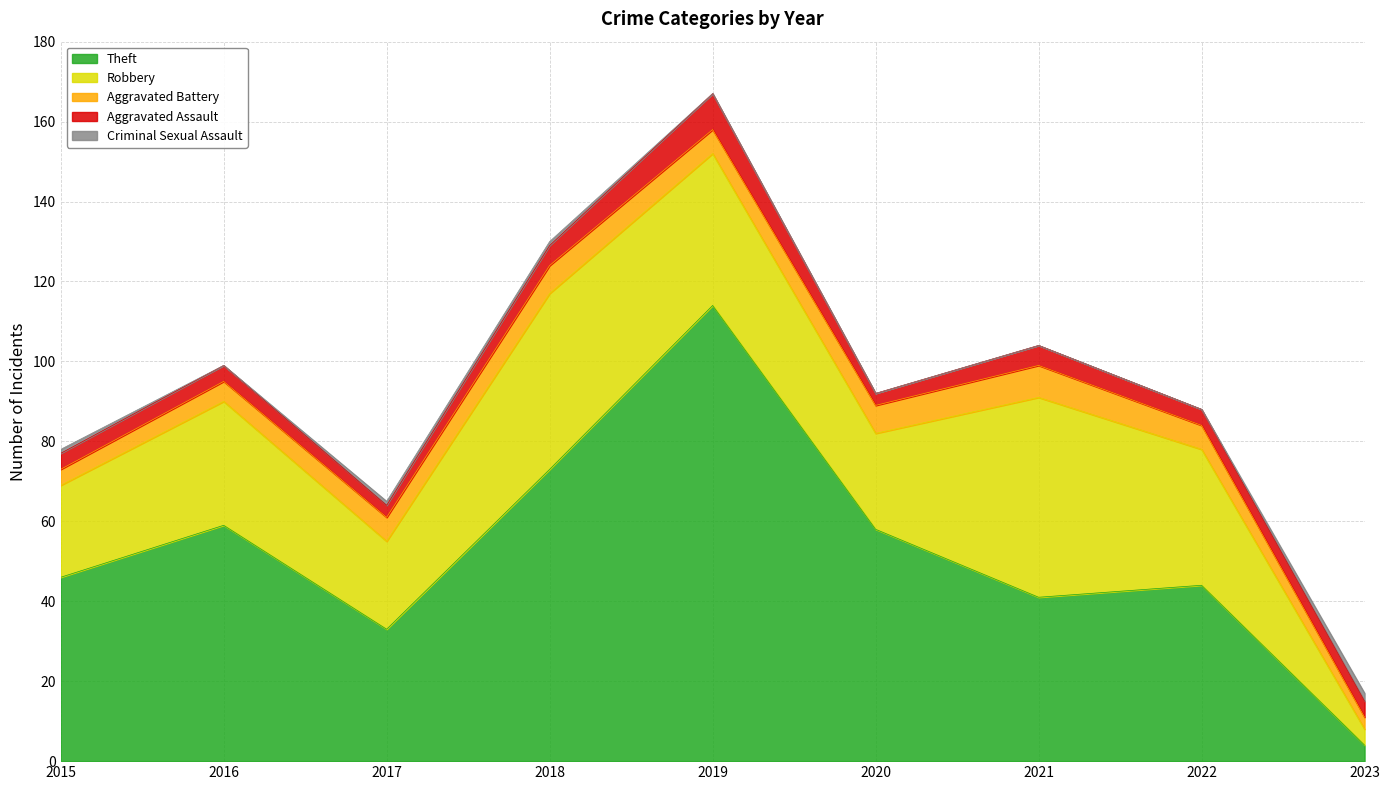

How many lines are shown in the chart?

5